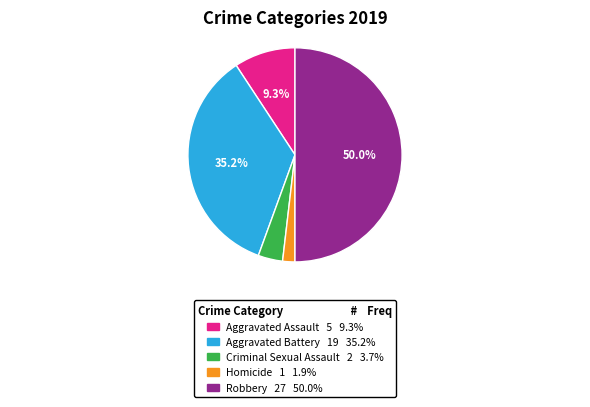

How much of the chart is everything except Aggravated Battery?

64.8%